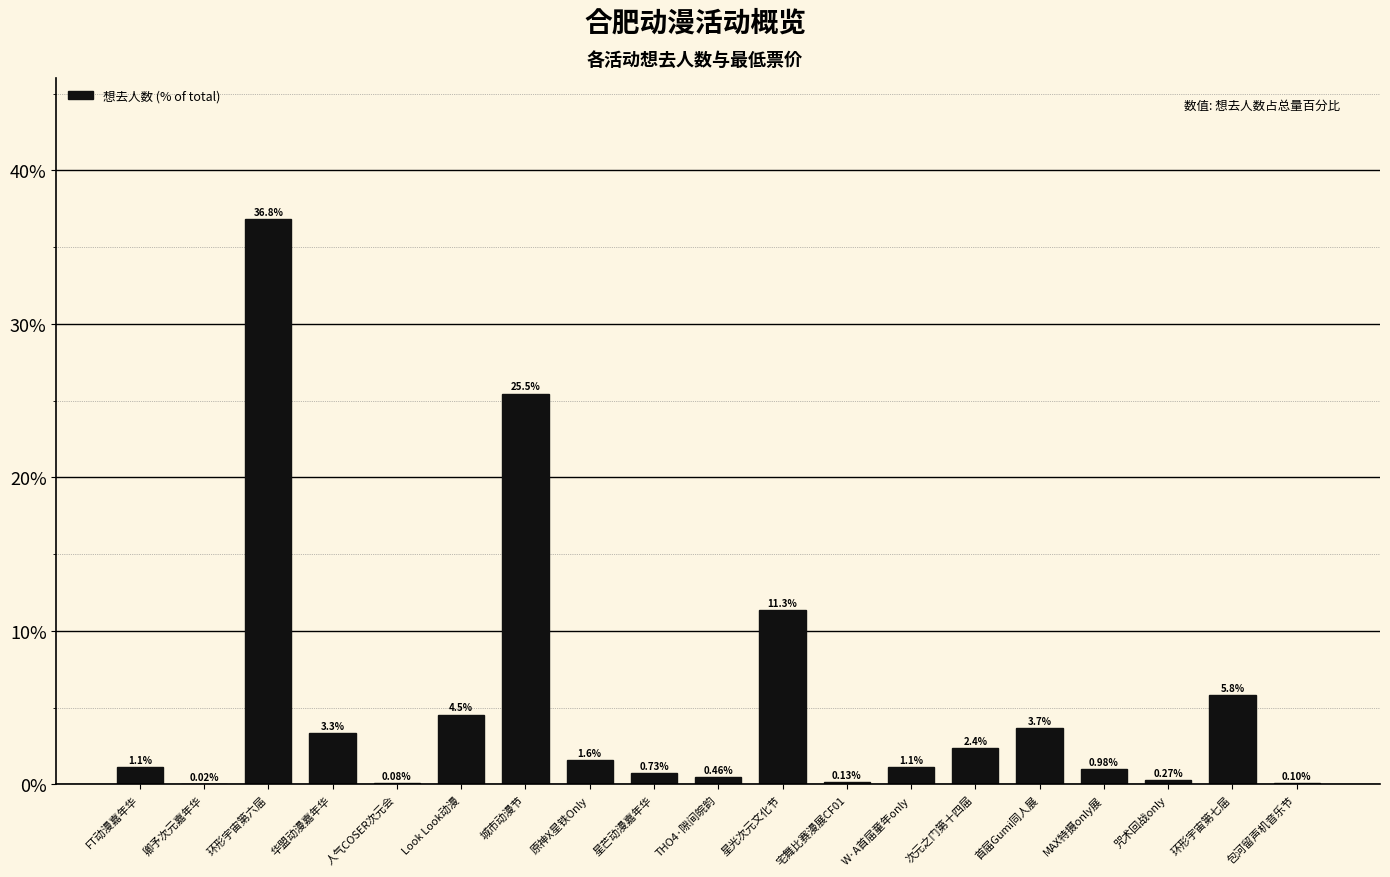

Which has a higher value, 宅舞比赛漫展CF01 or 环形宇宙第七届?

环形宇宙第七届